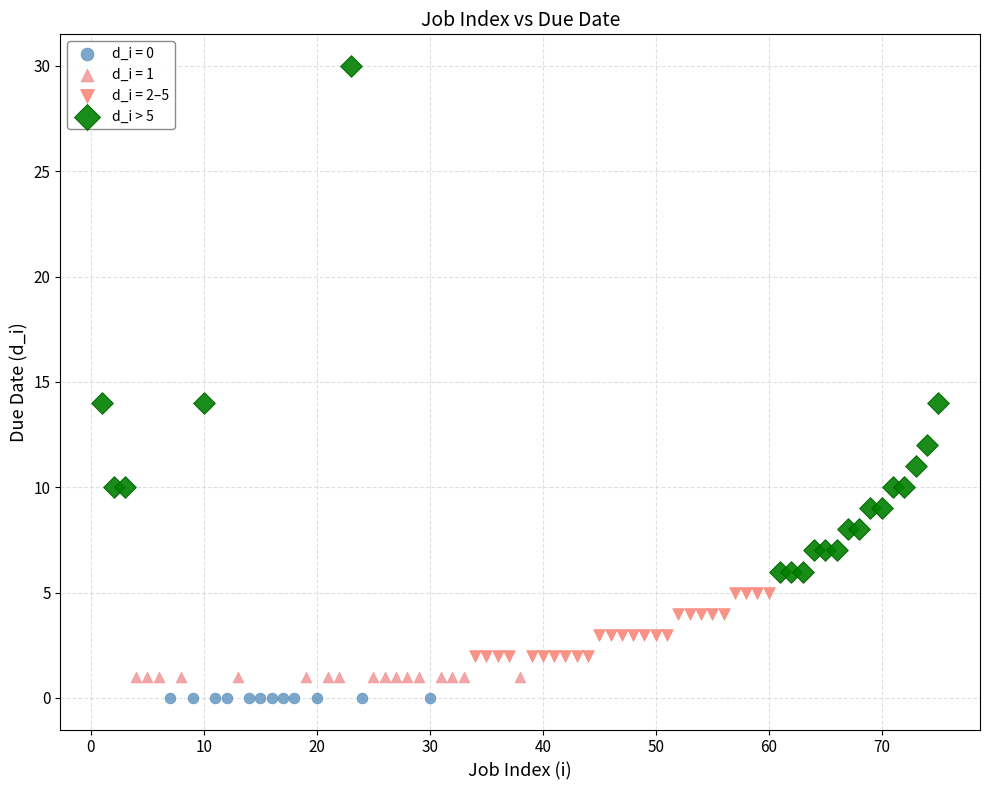

Which series reaches the maximum Y coordinate?

d_i > 5